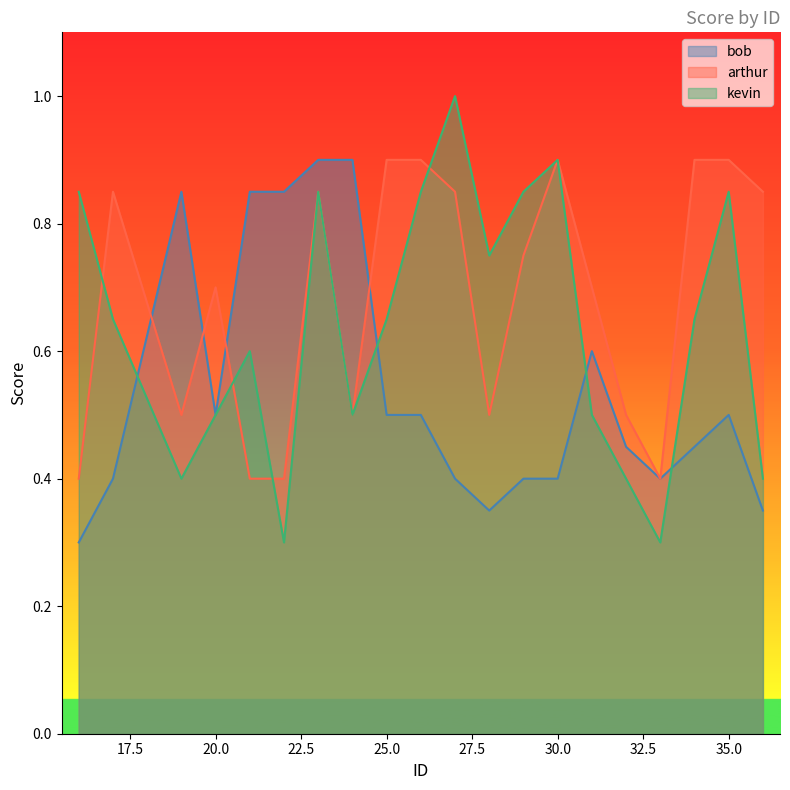

How many bob values are between 0 and 1?

20